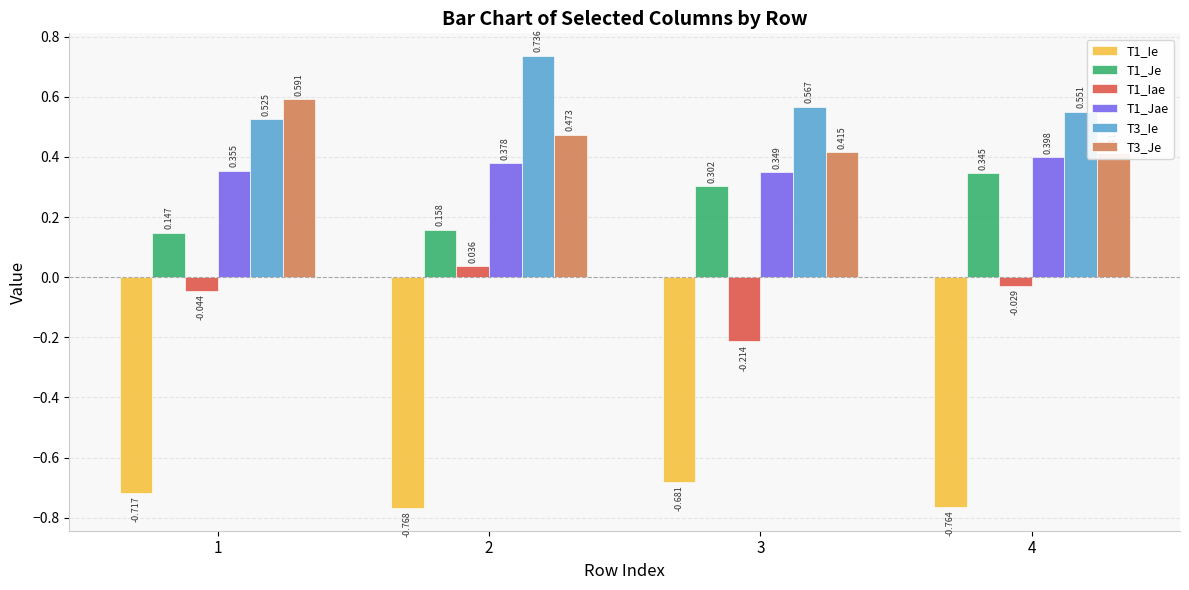

The value of T1_Jae at 2 is 0.6. True or false?

False